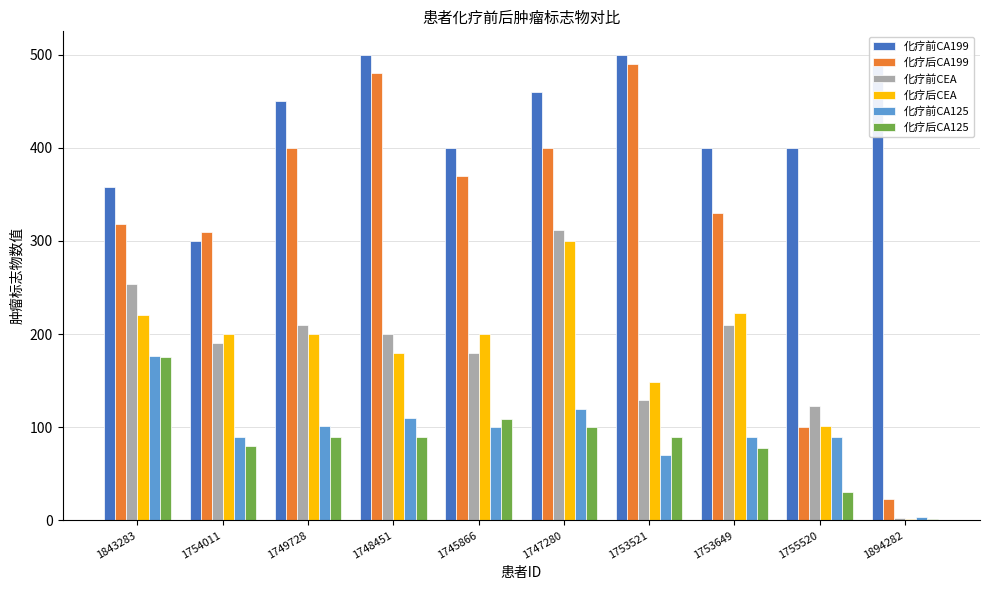

How many categories are shown in the chart?

10